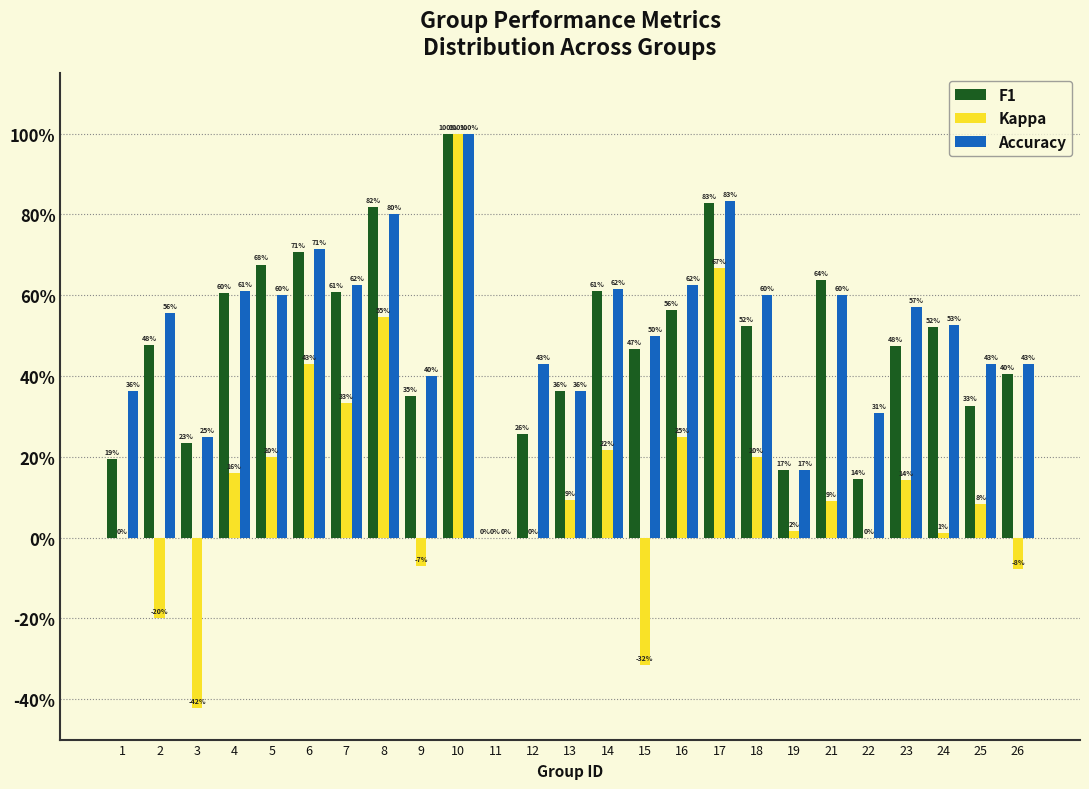

What are all the series names shown in the legend?

F1, Kappa, Accuracy